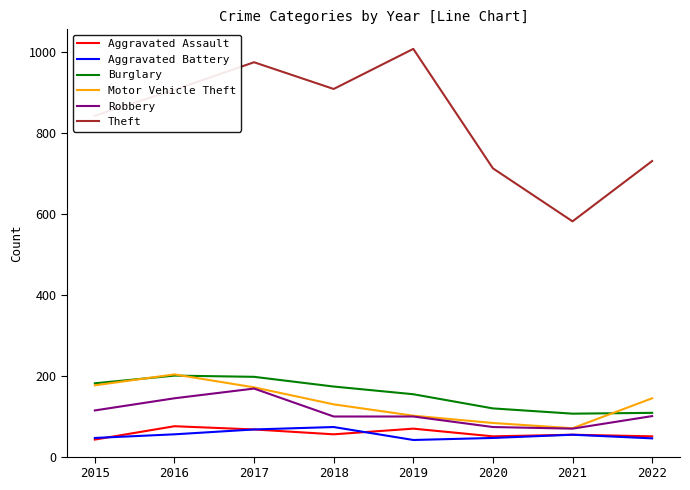

What is the difference between the Robbery values at 2021 and 2018?

30